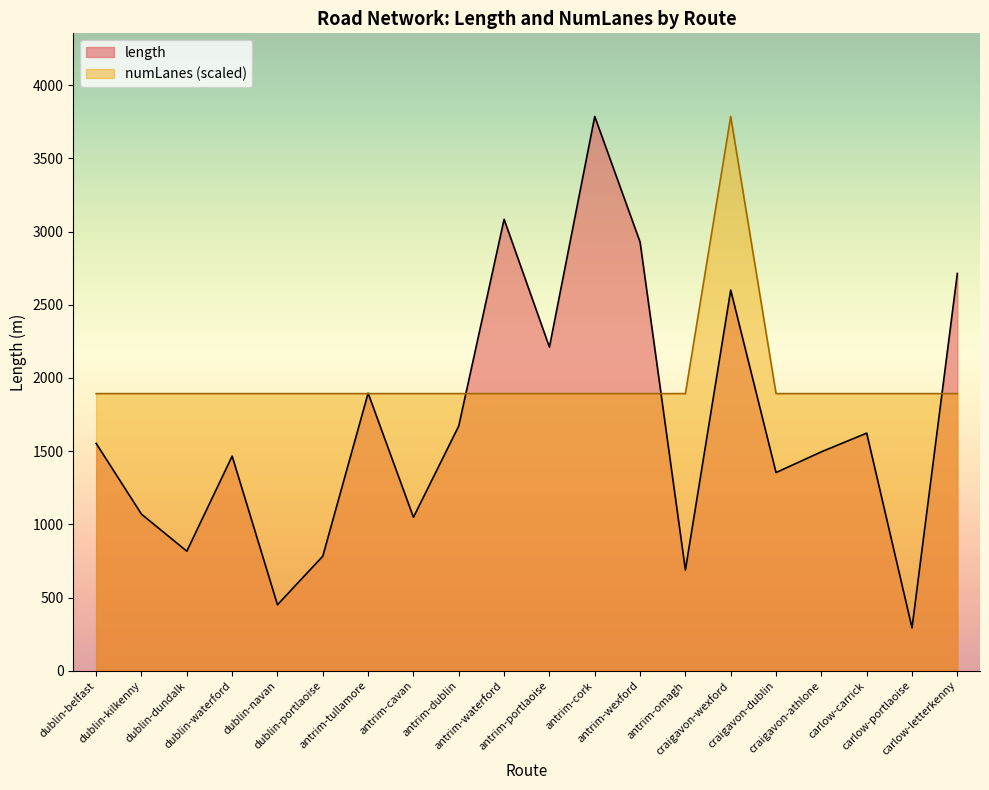

What is the total value across all series at antrim-dublin?

3565.6